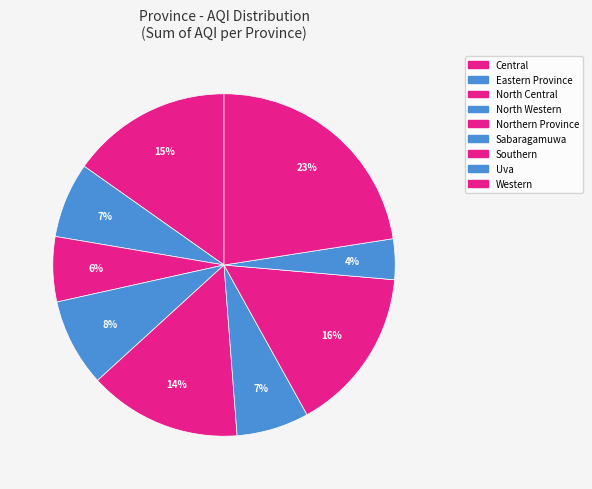

Does Sabaragamuwa represent more than half of the total?

No